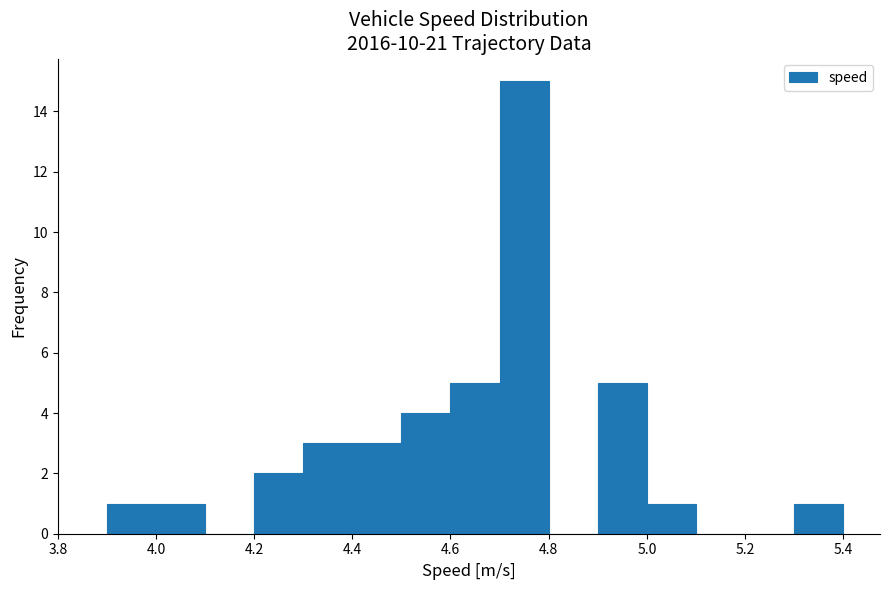

Reading left to right, transcribe this chart: for each bar, give the range it covers on the x-axis and its height. The values are not printed on the chart, so give them approximately, as read against the axis.

3.9 to 4.0: 1
4.0 to 4.1: 1
4.1 to 4.2: 0
4.2 to 4.3: 2
4.3 to 4.4: 3
4.4 to 4.5: 3
4.5 to 4.6: 4
4.6 to 4.7: 5
4.7 to 4.8: 15
4.8 to 4.9: 0
4.9 to 5.0: 5
5.0 to 5.1: 1
5.1 to 5.2: 0
5.2 to 5.3: 0
5.3 to 5.4: 1